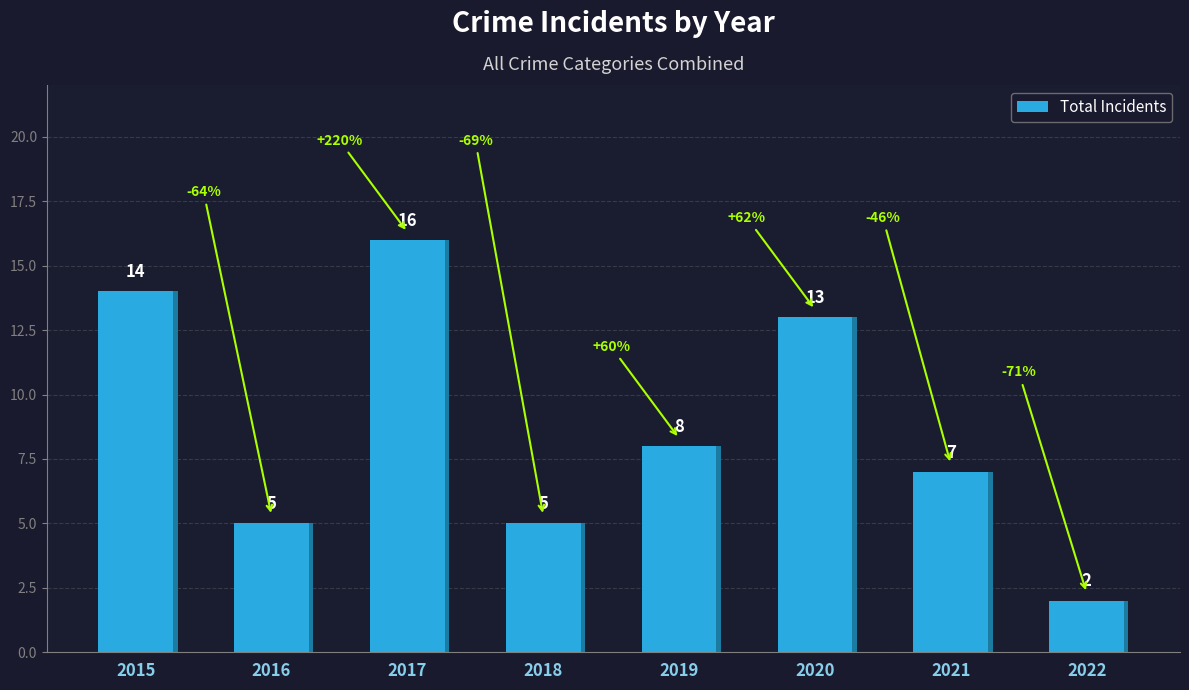

What is the ratio of the value at 2021 to the value at 2016?

1.4